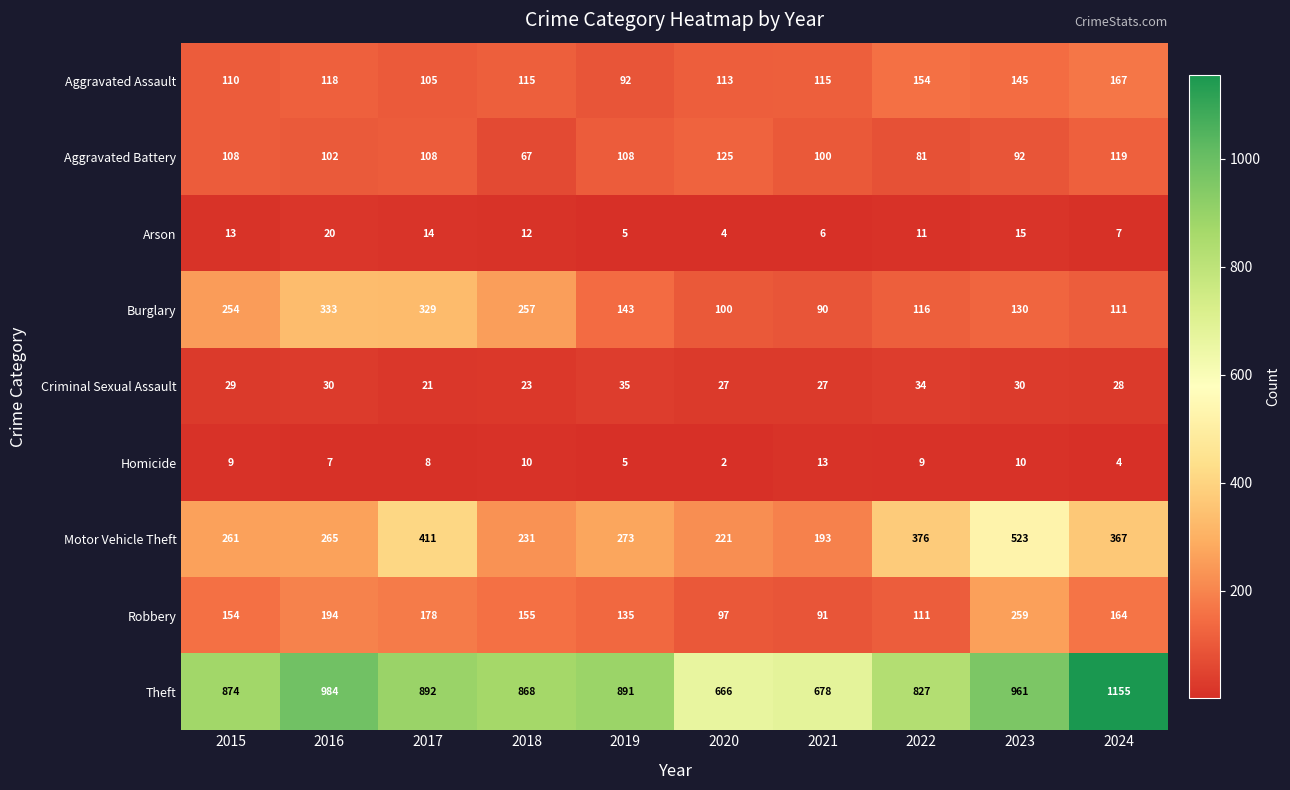

What is the total value across all series at 2020?

1355